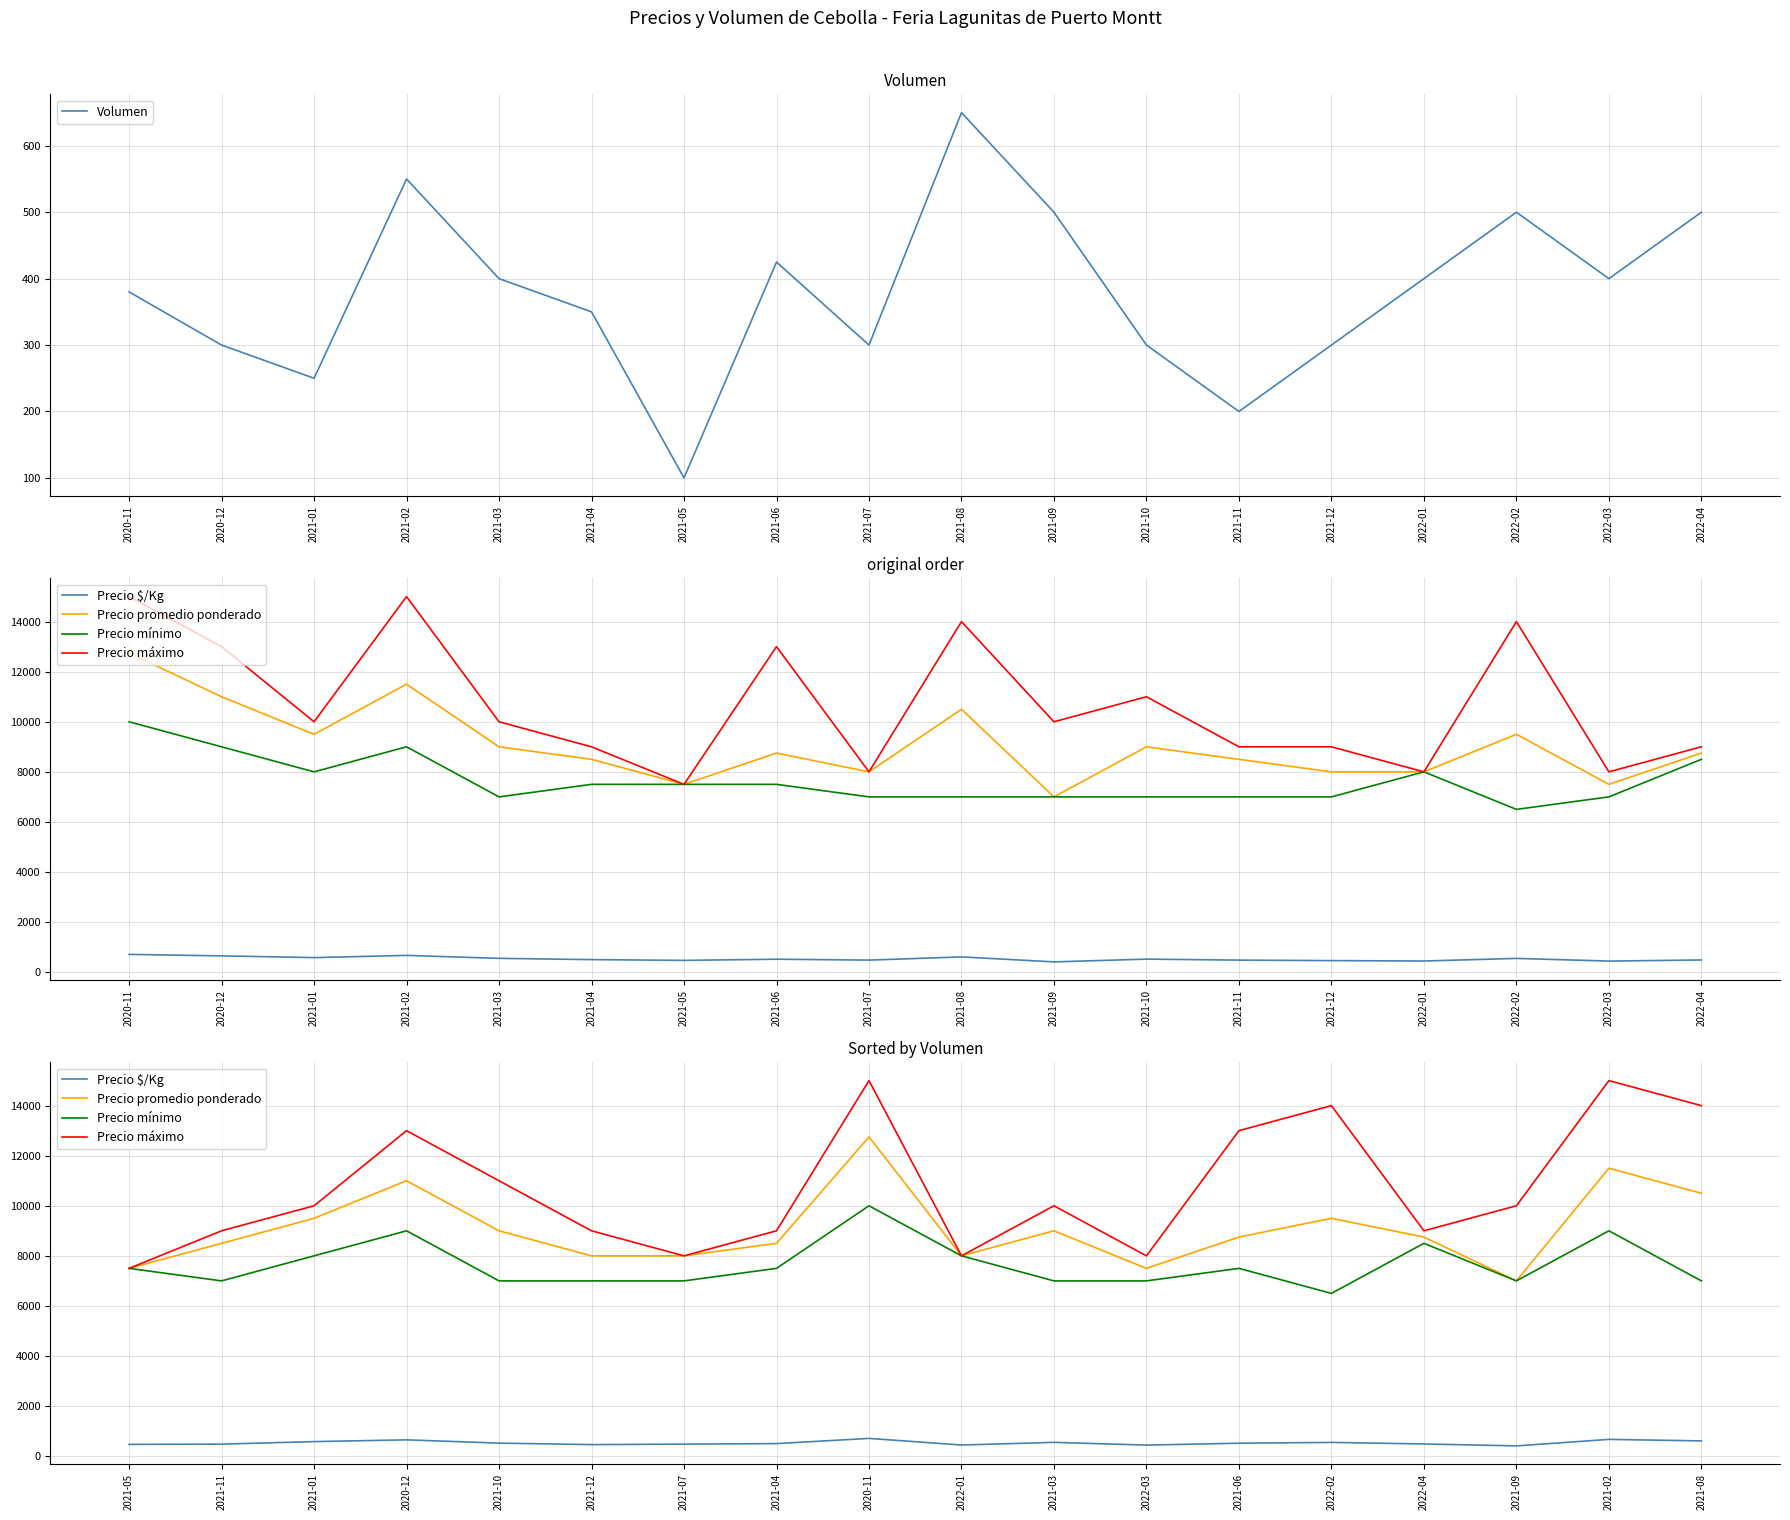

The value of Volumen at 2022-02 is 500. True or false?

True